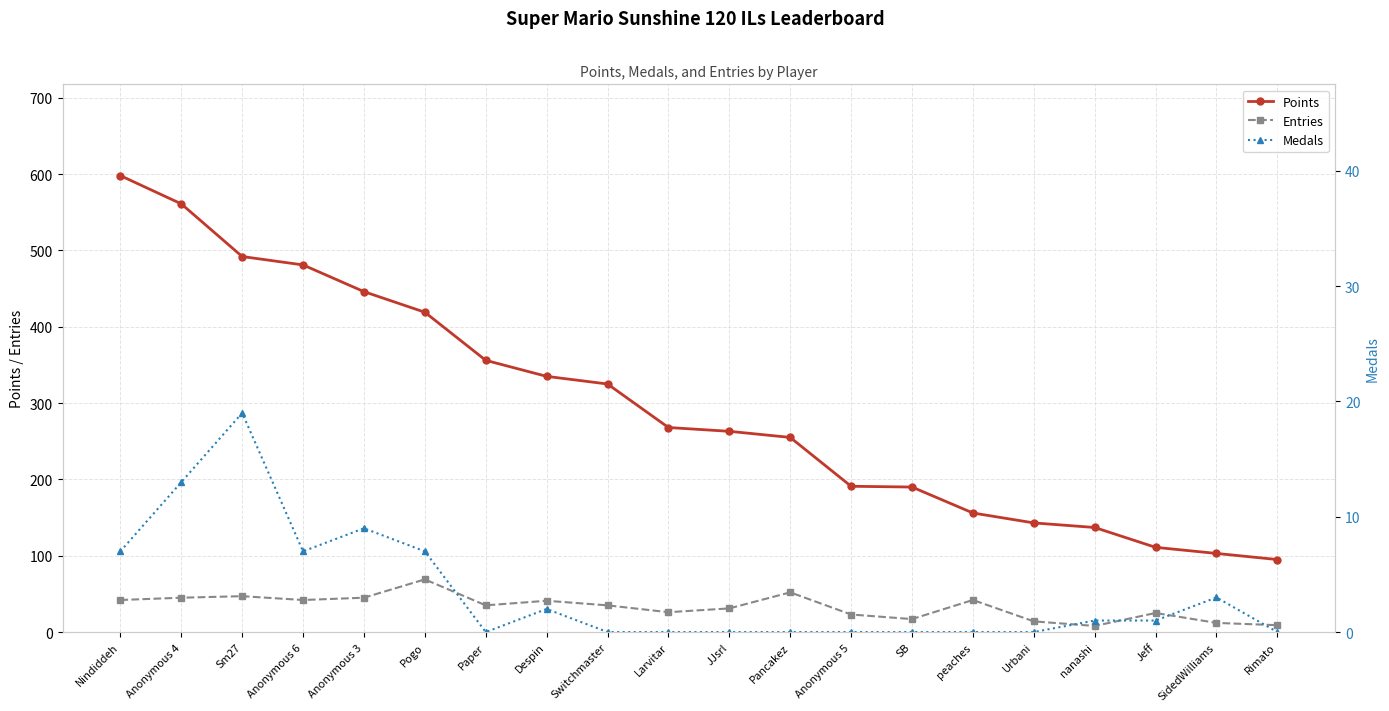

True or false: Entries has a value of 58 at Paper.

False